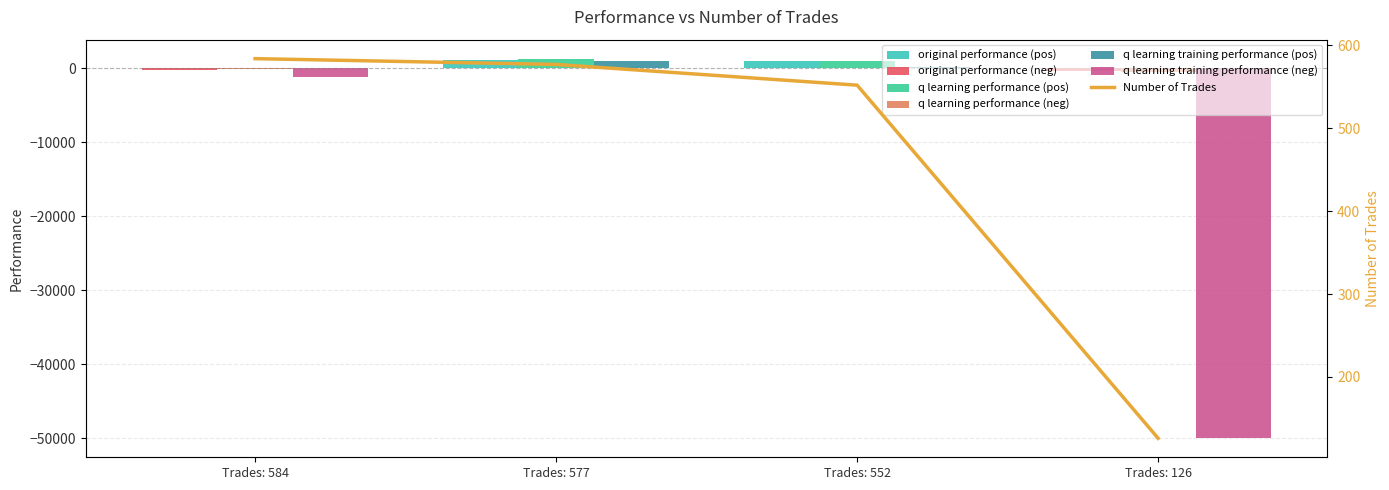

The q learning performance series shows 500.1 at Trades: 584. True or false?

False